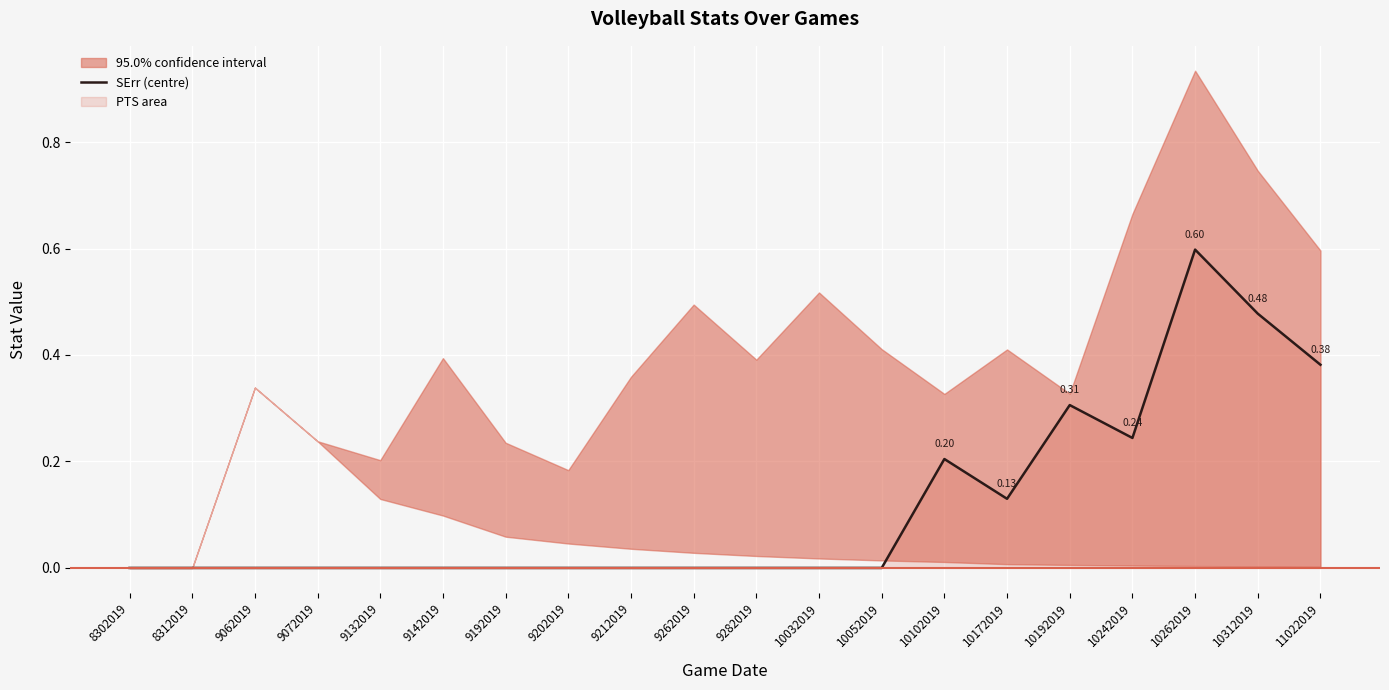

Reading left to right, transcribe all the data shown in this chart.

0.0	0.0	0.0	0.0	0.0	0.0	0.0	0.0	0.0	0.0	0.0	0.0	0.0	0.2	0.1	0.3	0.2	0.6	0.5	0.4